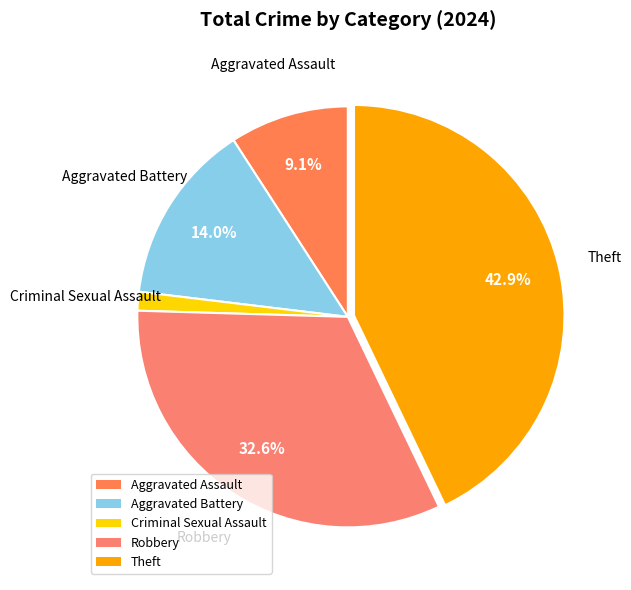

Count the number of slices in the pie.

5